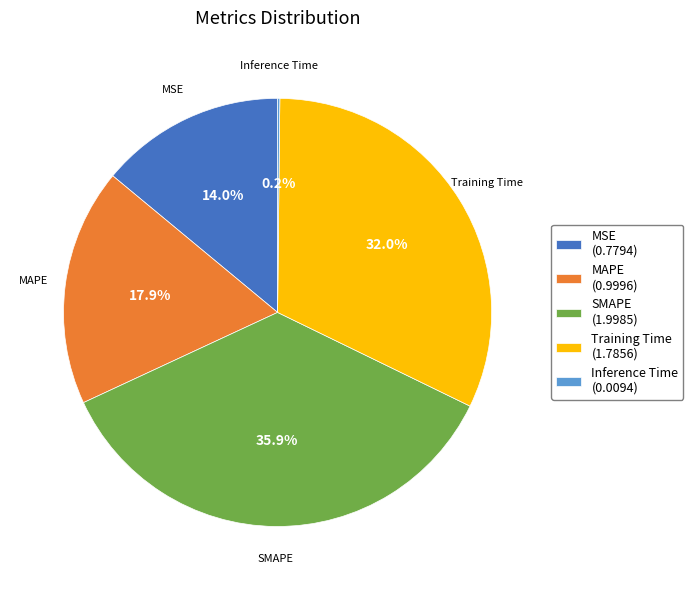

To the nearest percent, what is the difference between the largest and smallest slice percentages?

36%